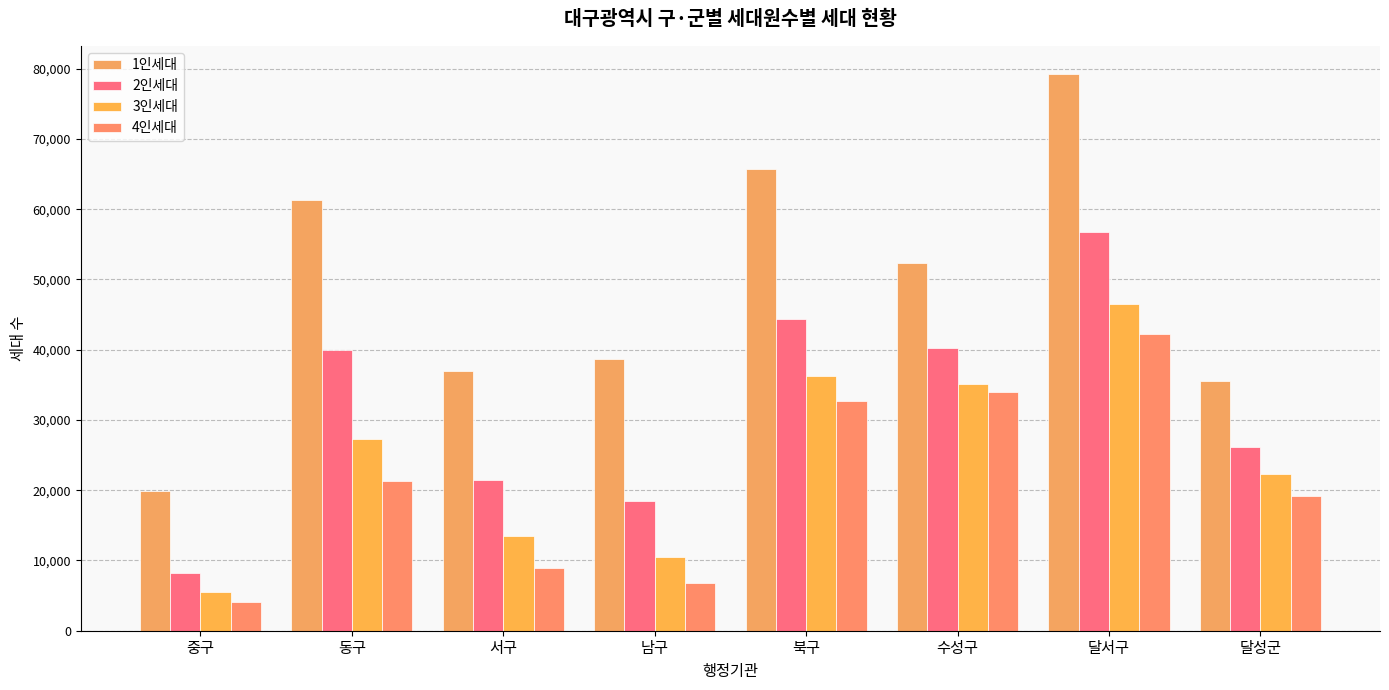

Rank the series by their maximum value, from highest to lowest.

1인세대, 2인세대, 3인세대, 4인세대